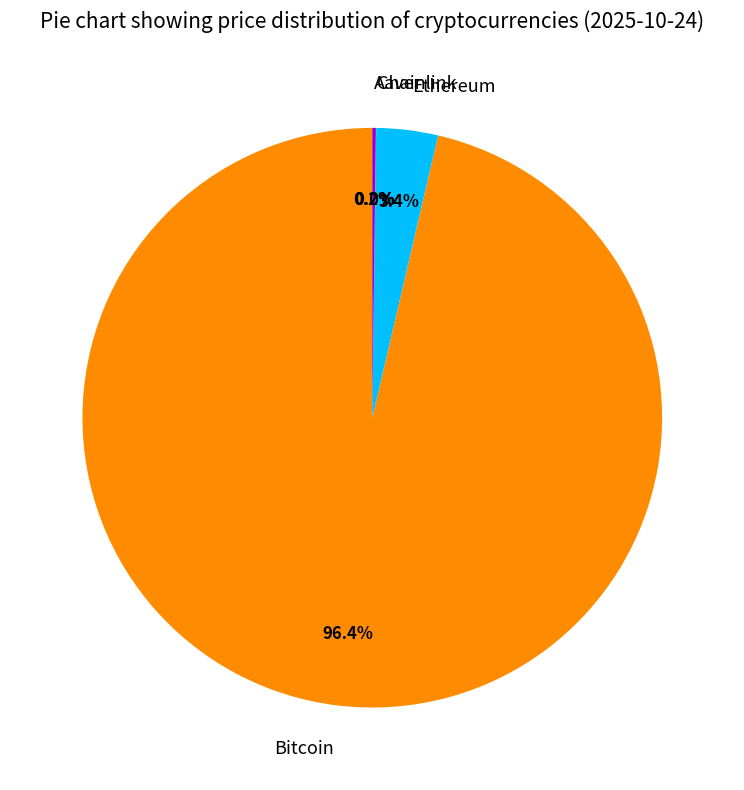

Which slice is the largest?

Bitcoin